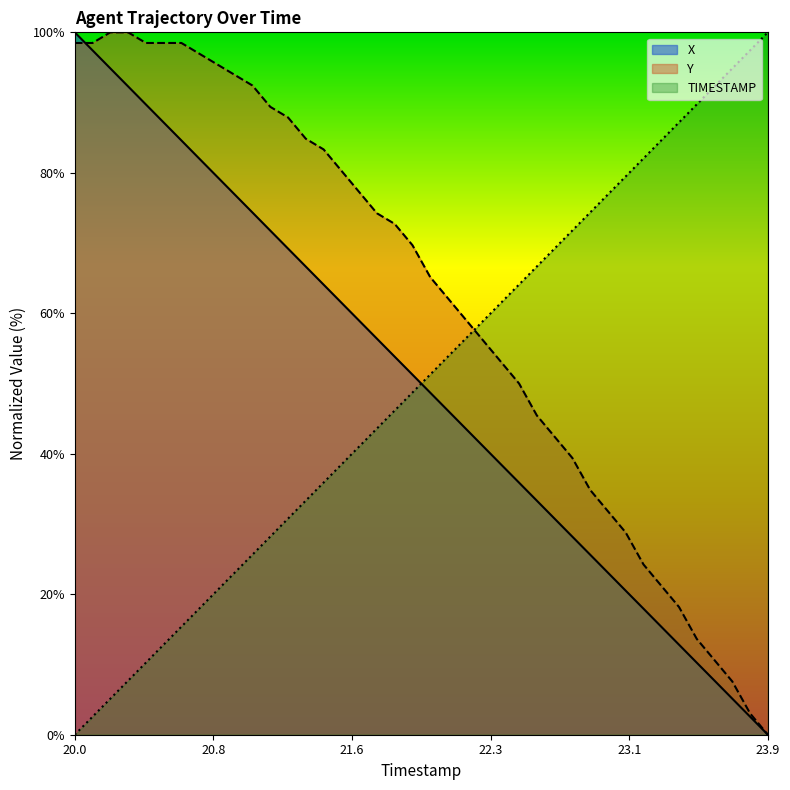

At which label does X reach its peak?

20.0